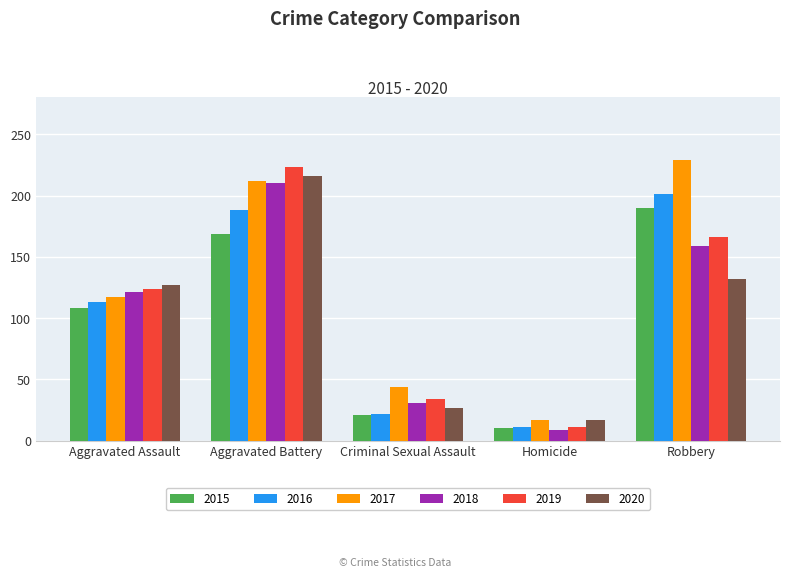

Which label corresponds to the smallest value in the chart?

Homicide